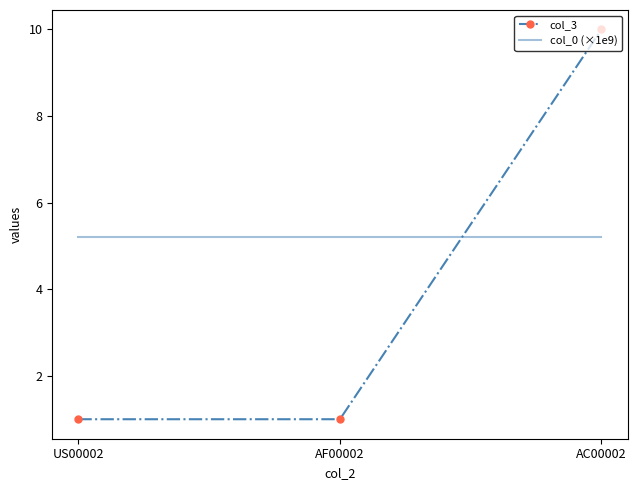

True or false: col_0 (×1e9) has a value of 5.2 at US00002.

True